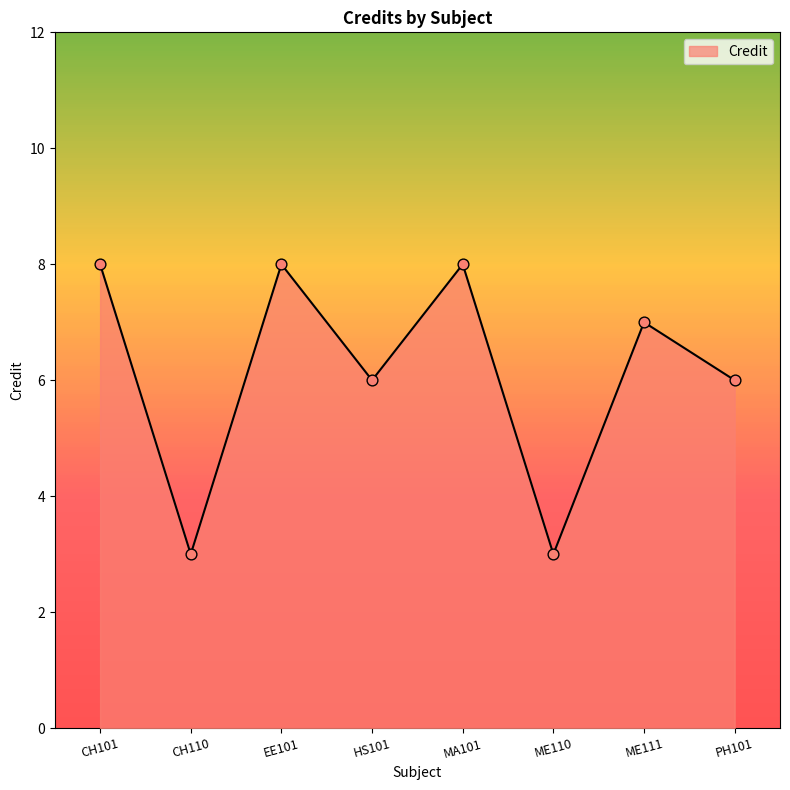

Between CH110 and EE101, which is larger?

EE101